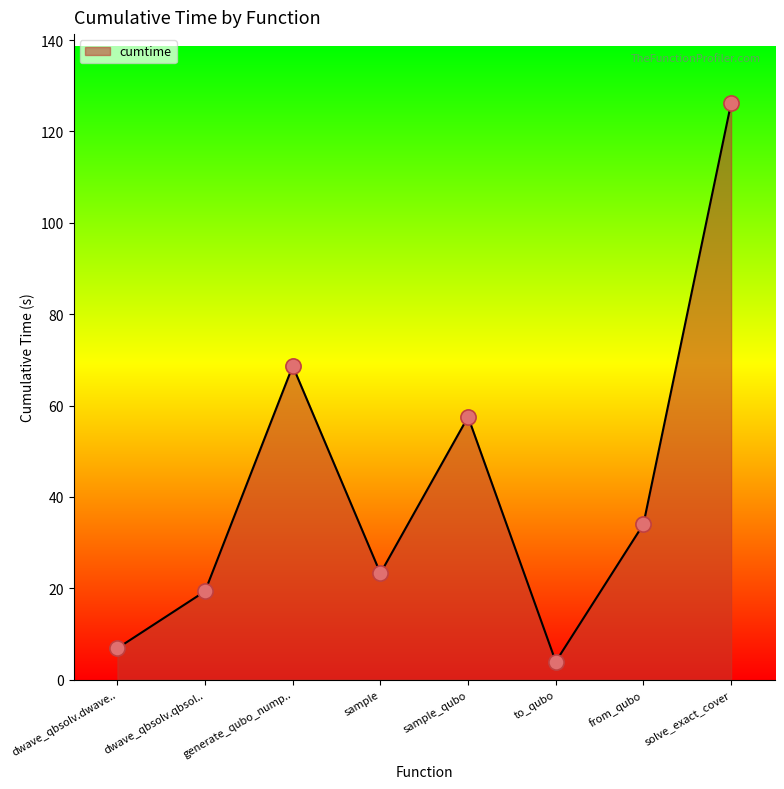

What is the ratio of the value at generate_qubo_nump.. to the value at dwave_qbsolv.qbsol..?

3.5